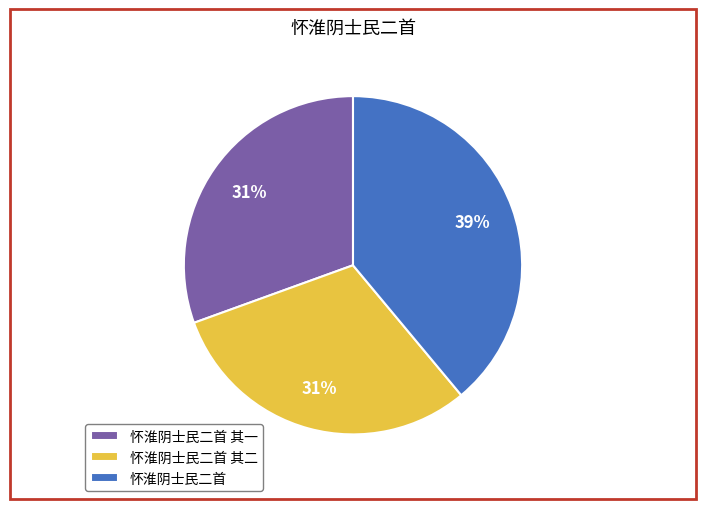

Approximately how many times larger is the value at 怀淮阴士民二首 其二 compared to 怀淮阴士民二首?

0.8